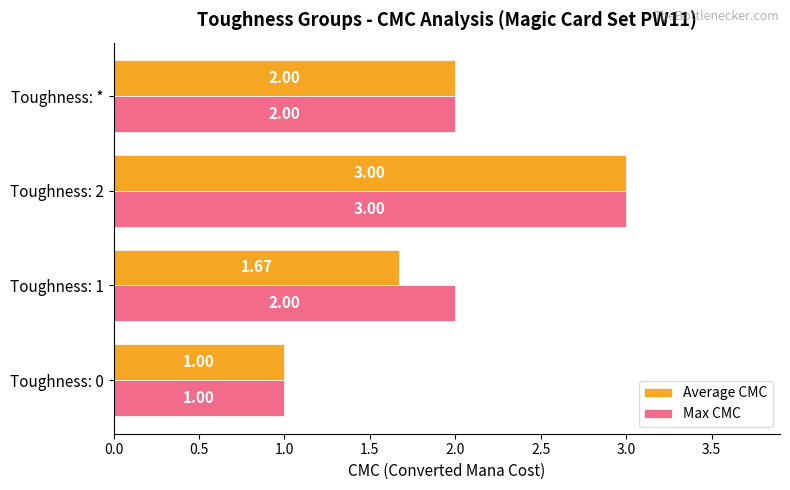

What is the sum of the Max CMC values at Toughness: * and Toughness: 0?

3.0